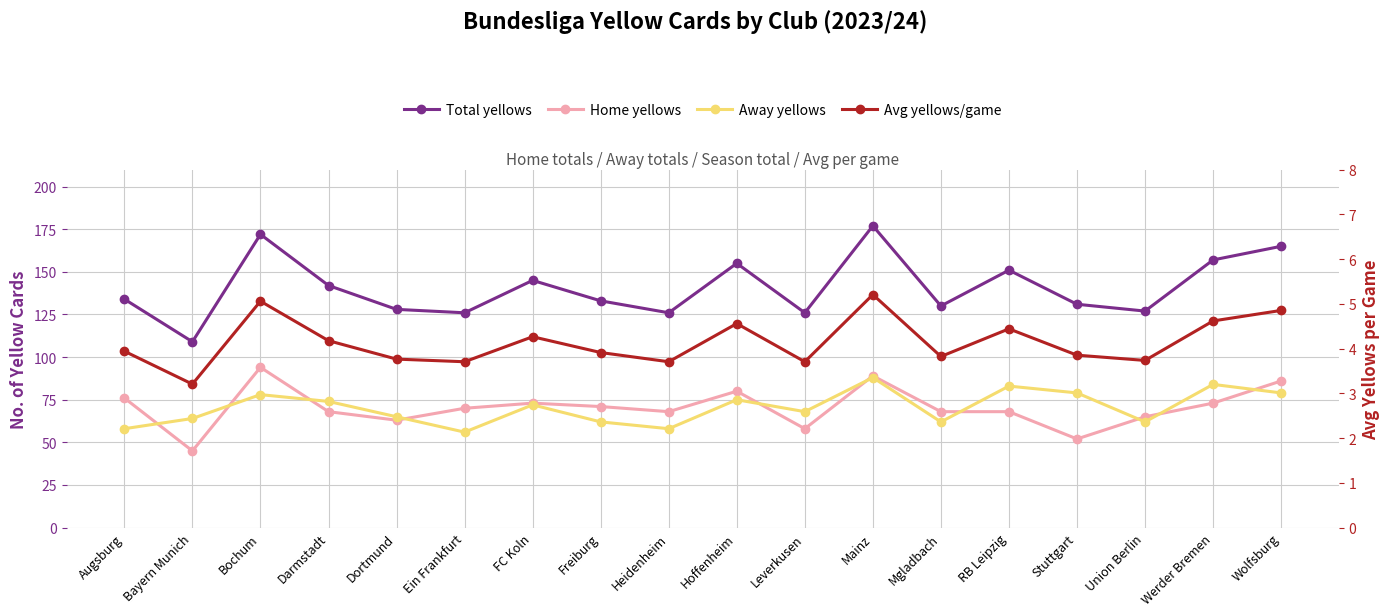

How many data points in Away yellows are less than 72?

9